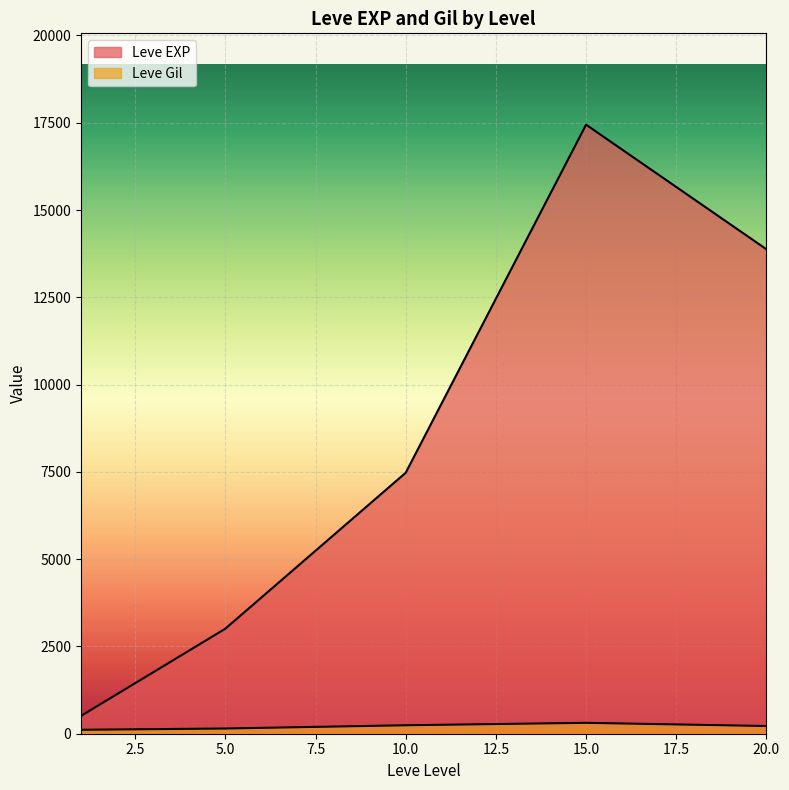

Which has a higher value, 10 or 20?

20